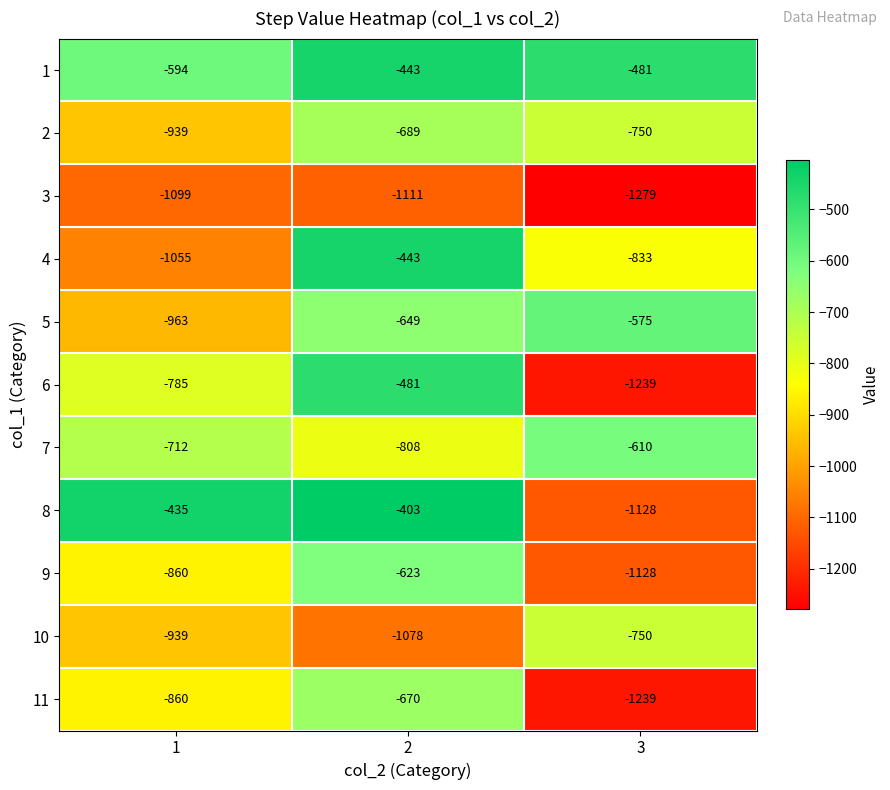

What is the greatest value displayed?

-403